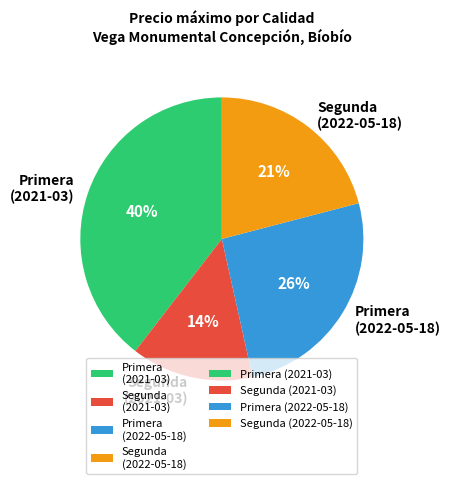

To the nearest percent, what percentage of the pie is Primera (2021-03)?

40%